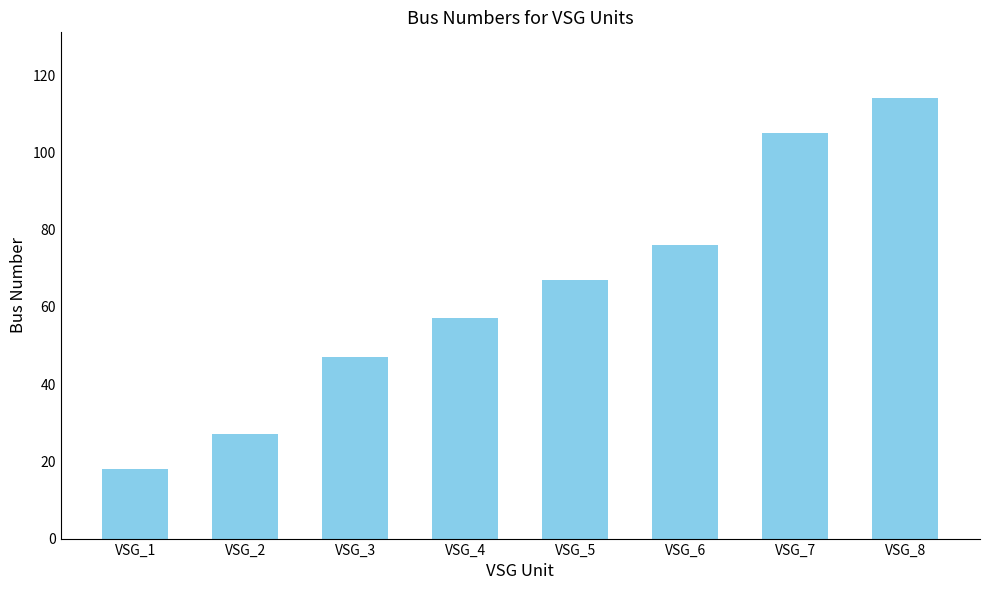

Is it true that the value at VSG_2 is 27?

True